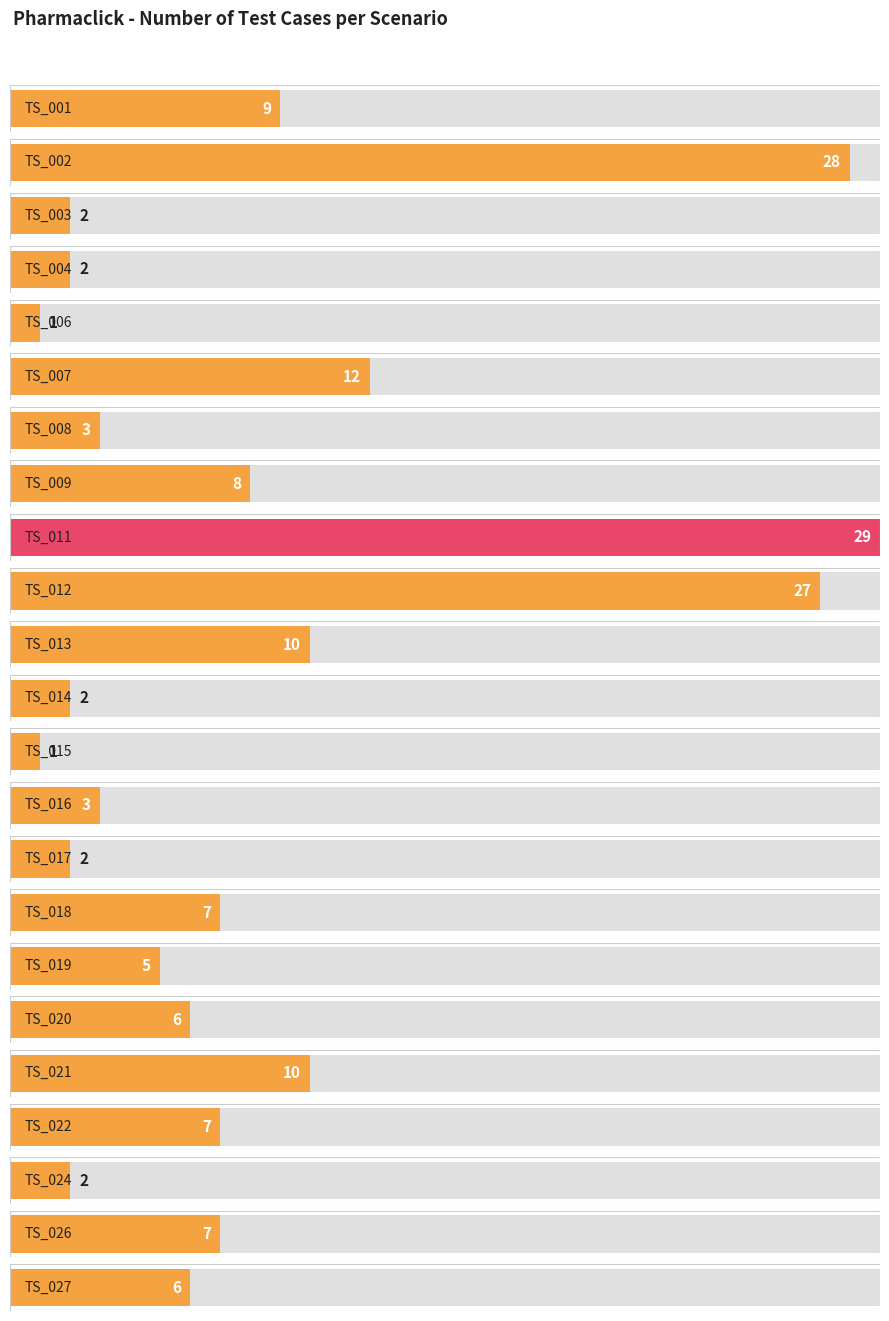

What is the minimum value shown in the chart?

1